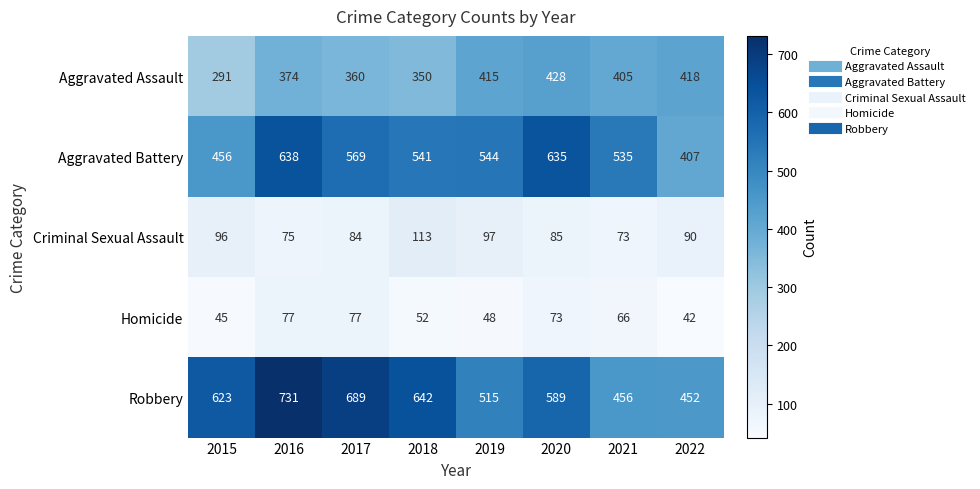

What is the total value across all series at 2021?

1535